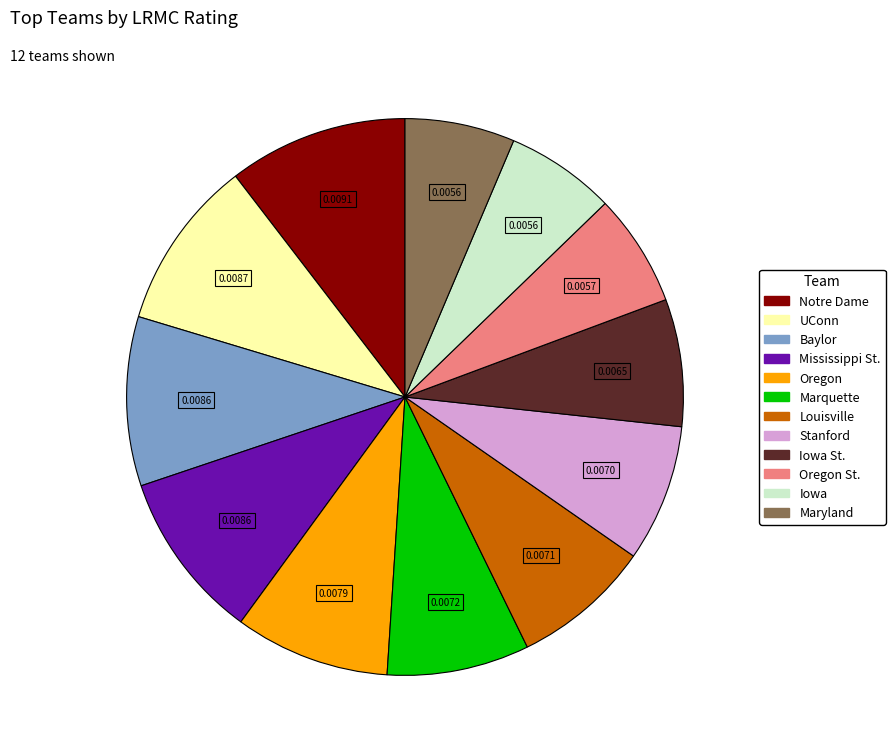

Is there a majority slice in this chart?

No